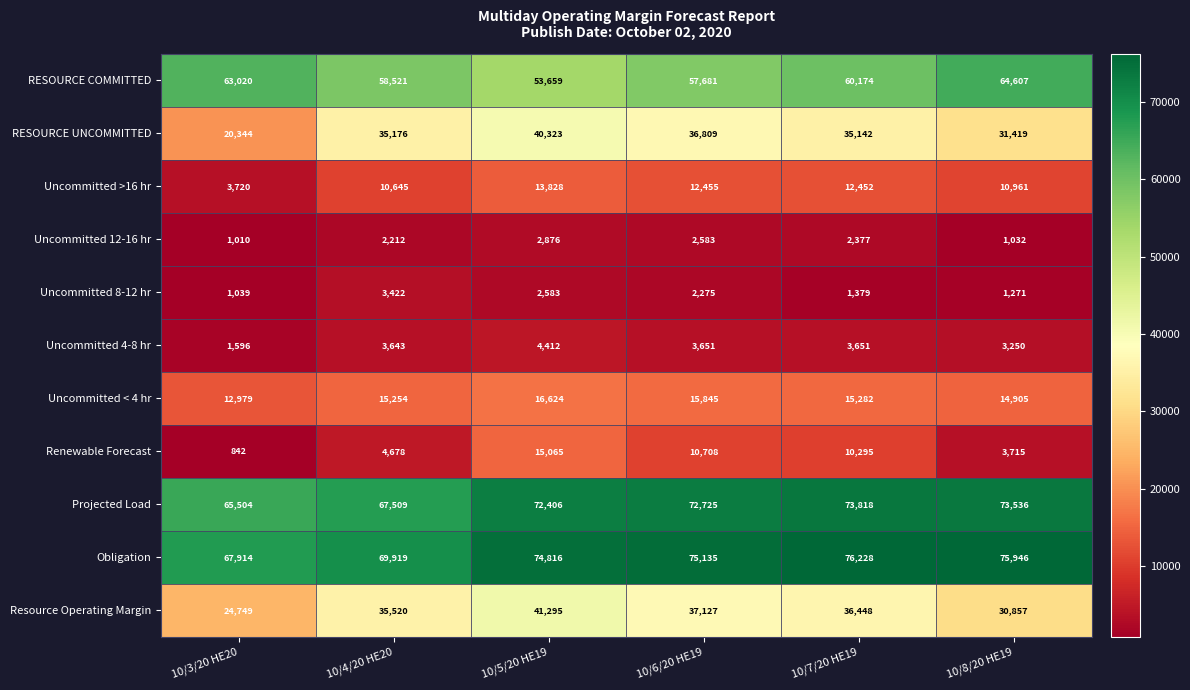

What is the highest value of the Projected Load series?

73818